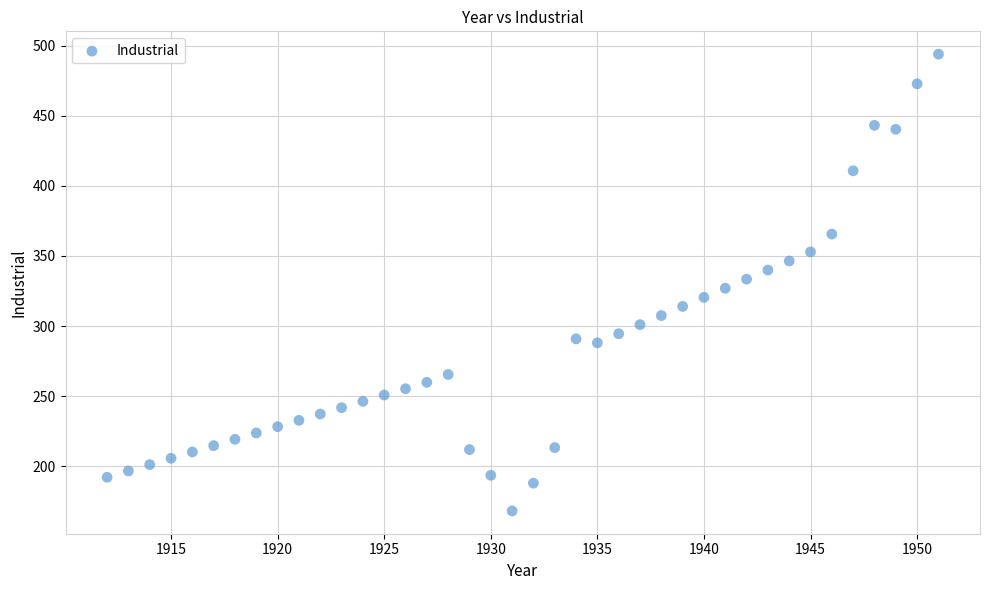

What is the range of Y values (max minus min)?

326.1